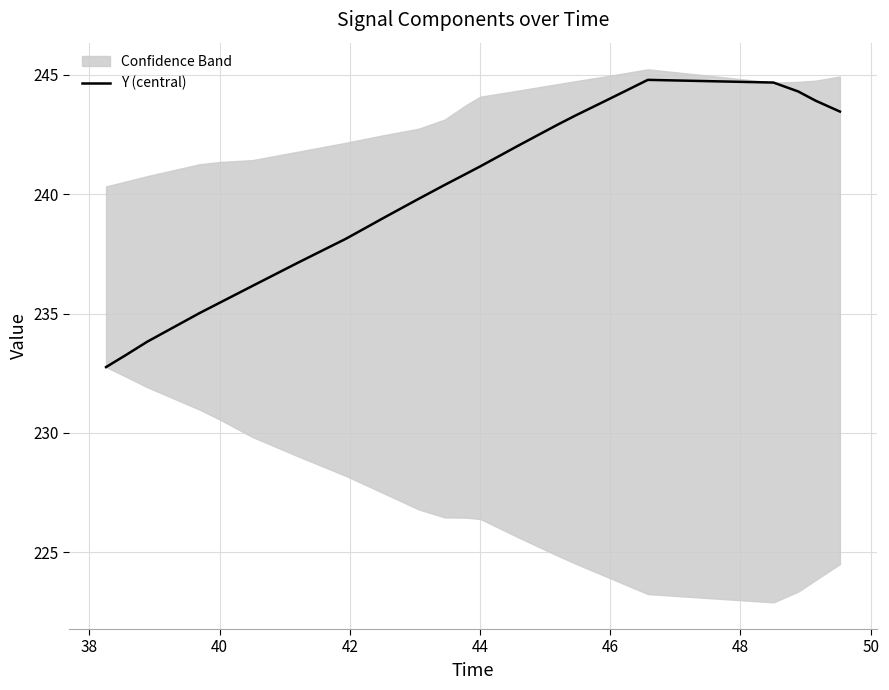

True or false: there are more than 2 points higher than both neighbors.

False